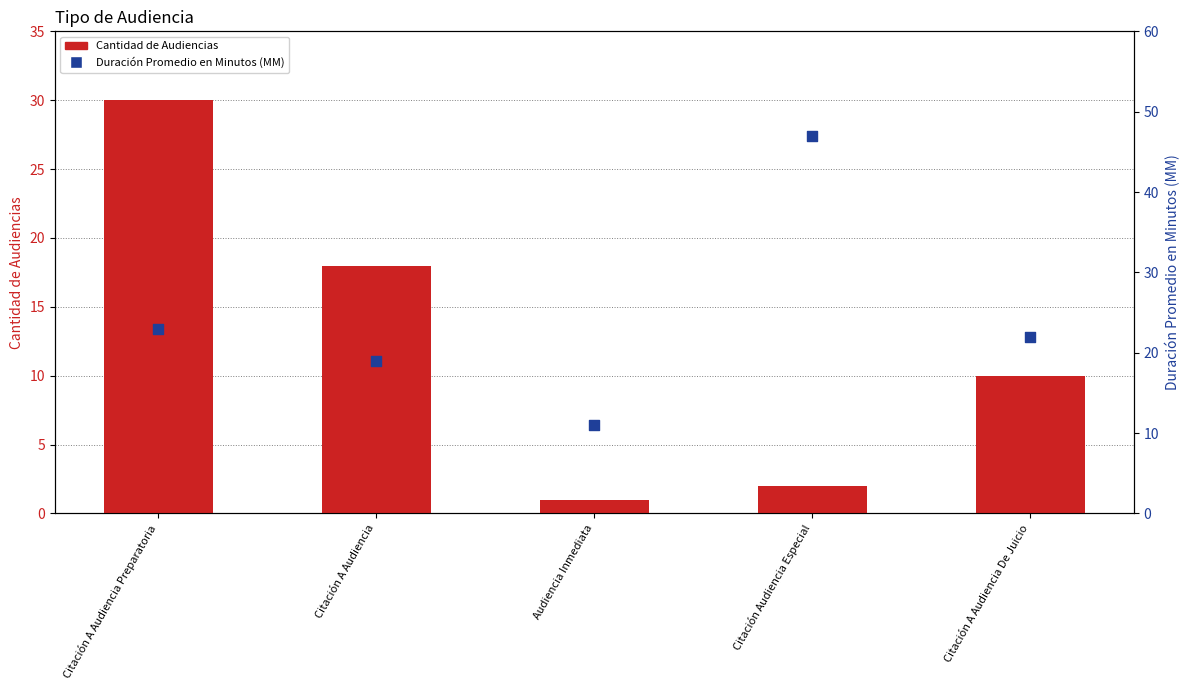

At how many categories does at least one series exceed 13?

4